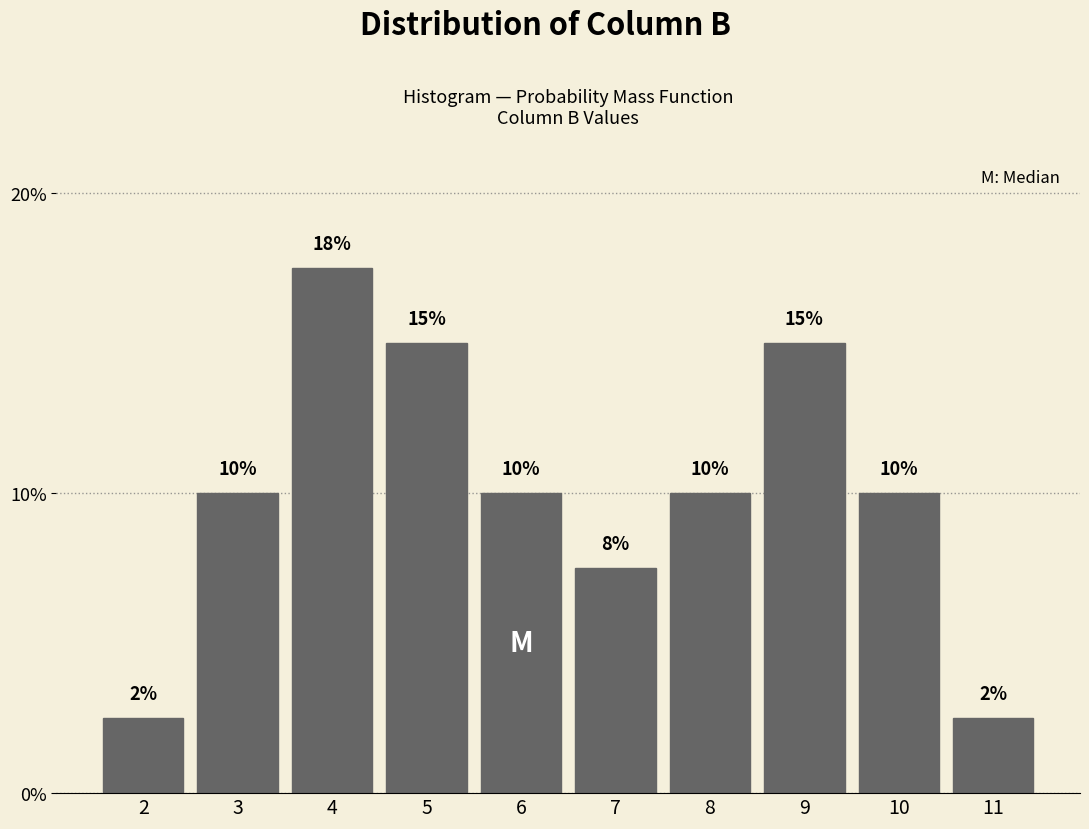

What is the greatest value displayed?

17.5